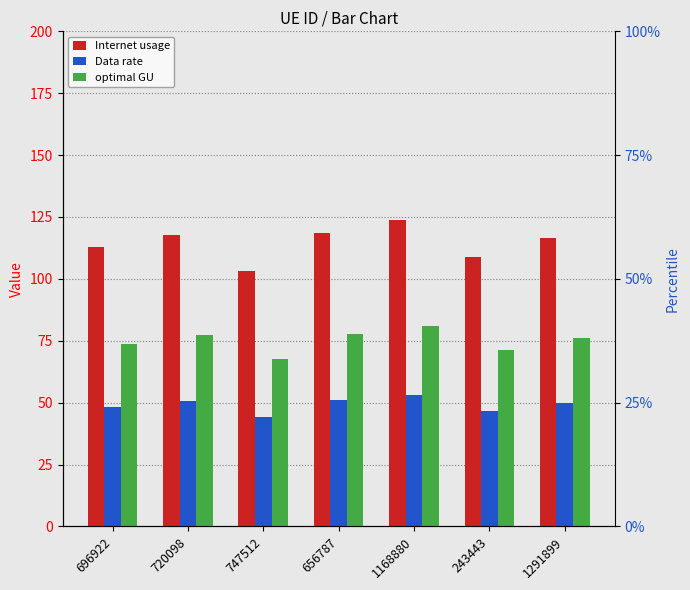

Reading right to left, extract all data points from this chart.

Internet usage: 1291899=116.3	243443=108.9	1168880=123.8	656787=118.7	747512=103.3	720098=117.8	696922=112.7
Data rate: 1291899=49.9	243443=46.7	1168880=53.0	656787=50.9	747512=44.3	720098=50.5	696922=48.3
optimal GU: 1291899=76.2	243443=71.3	1168880=81.0	656787=77.7	747512=67.6	720098=77.1	696922=73.8